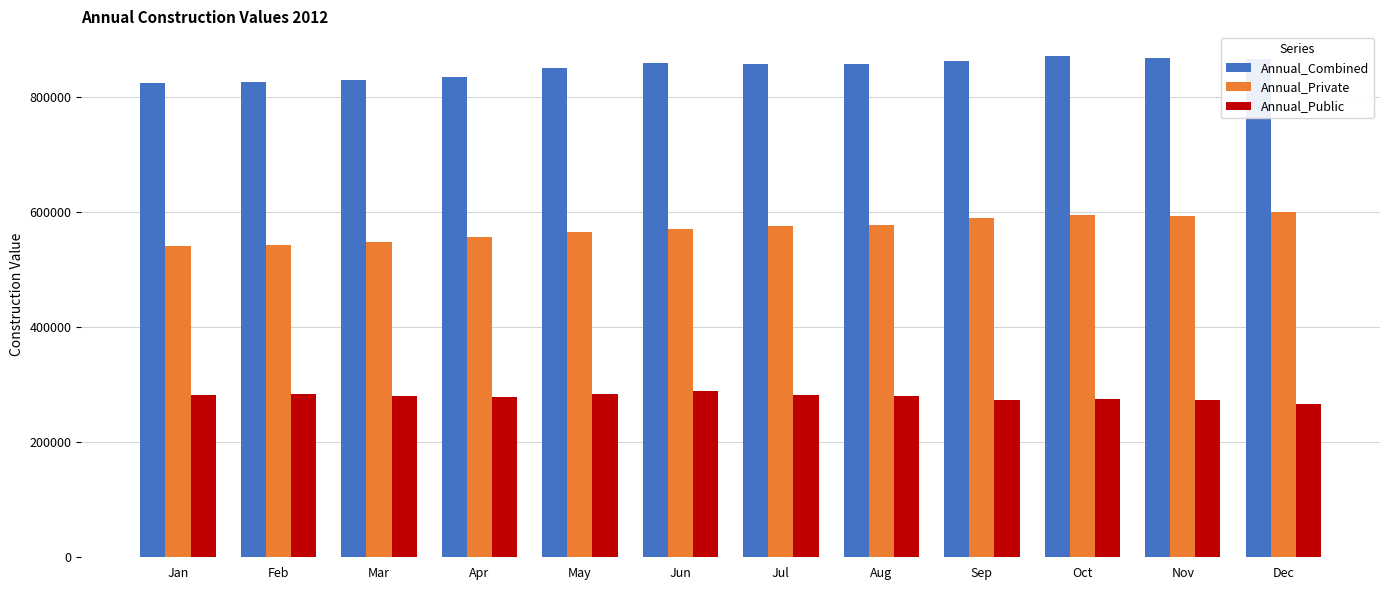

Is it true that Annual_Public equals 281687 at Jan?

True